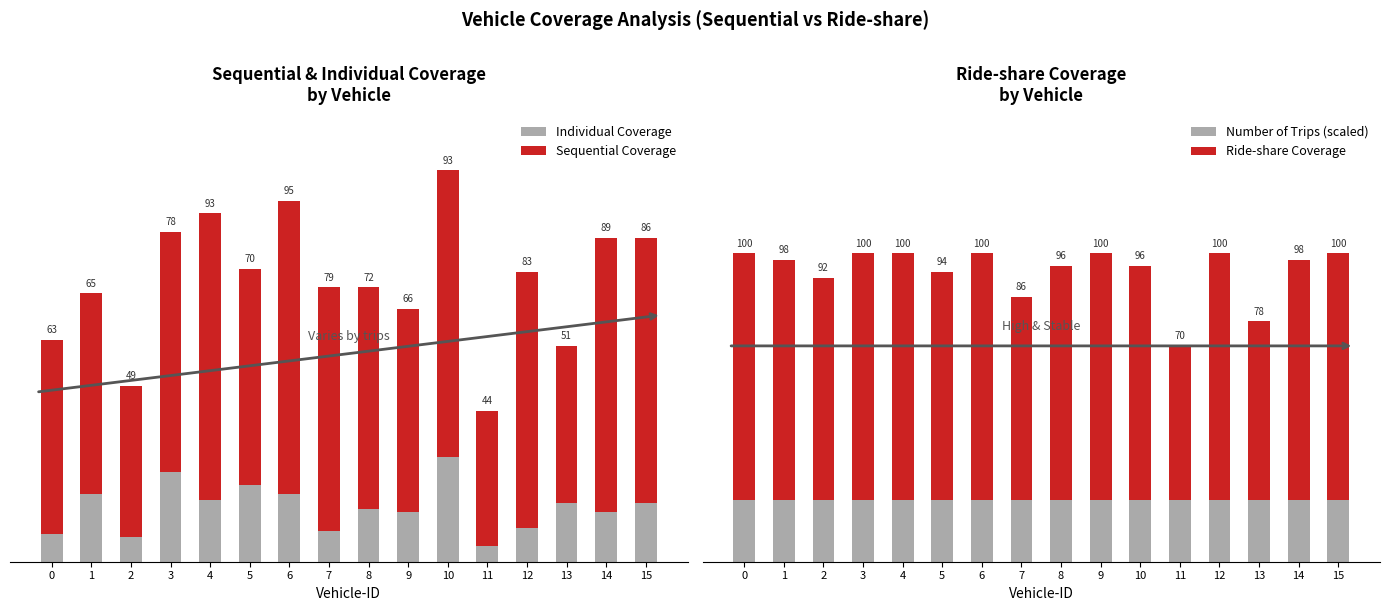

What is the difference between the maximum and minimum values in the Sequential Coverage series?

51